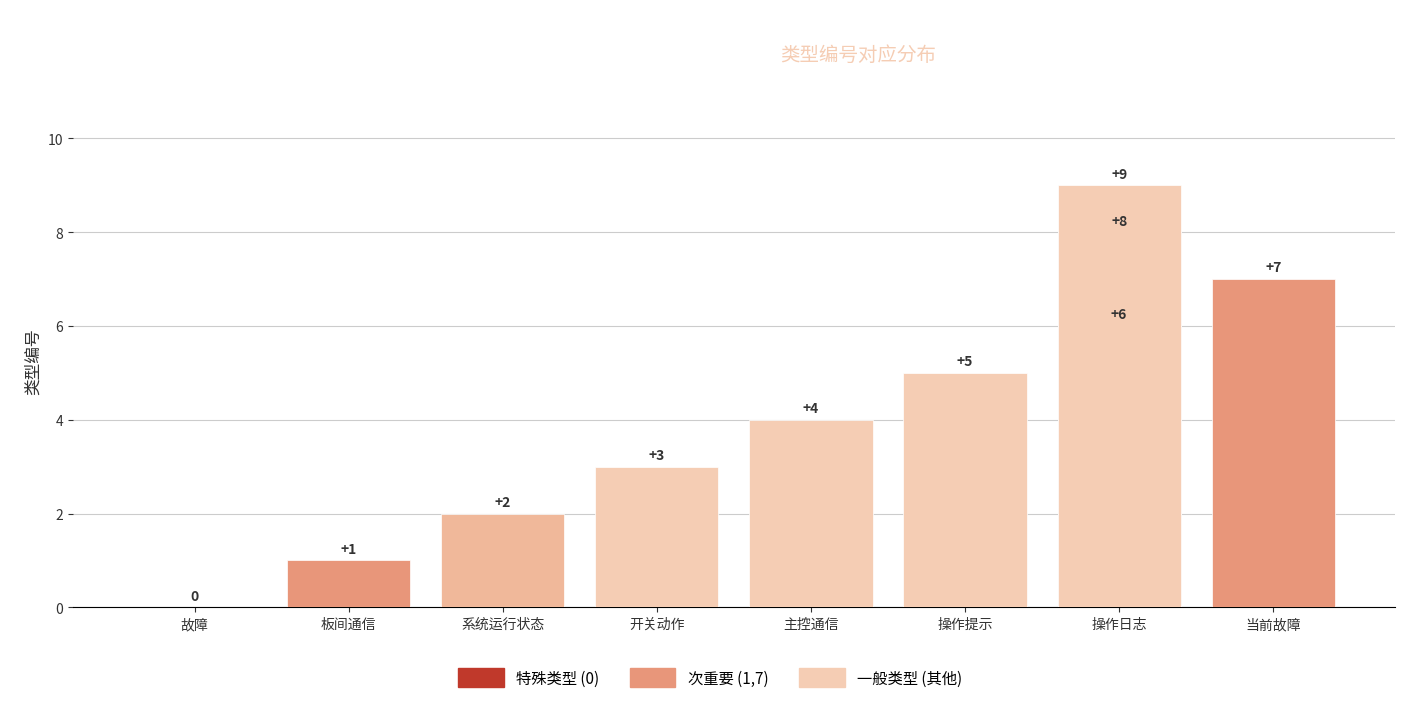

Is it true that the value at 板间通信 is 1?

False